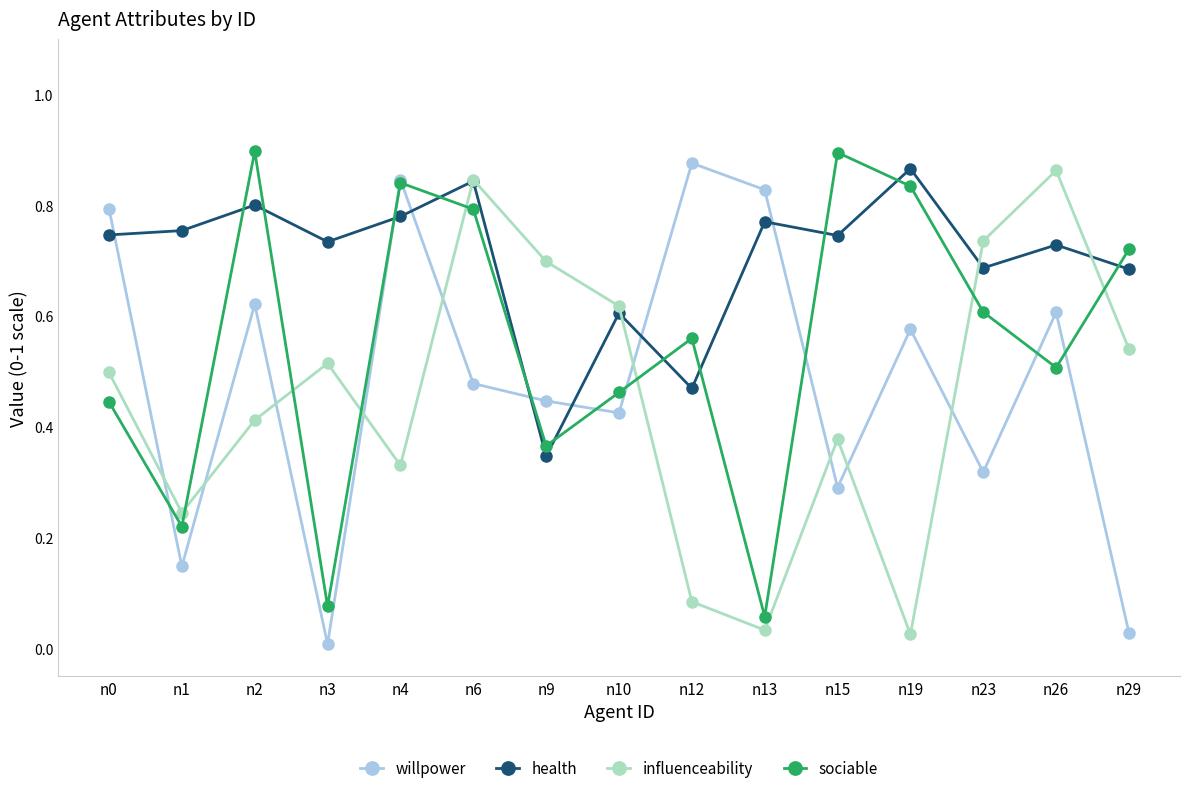

Is it true that willpower equals 0.3 at n15?

True